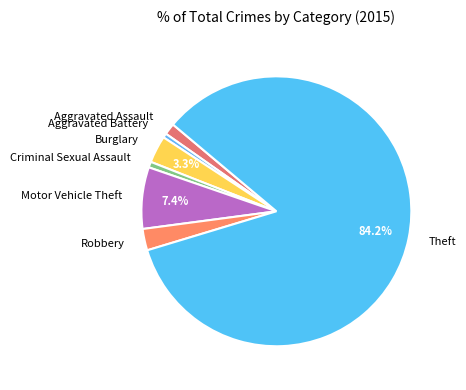

To the nearest percent, what percentage of the pie is Aggravated Assault?

1%